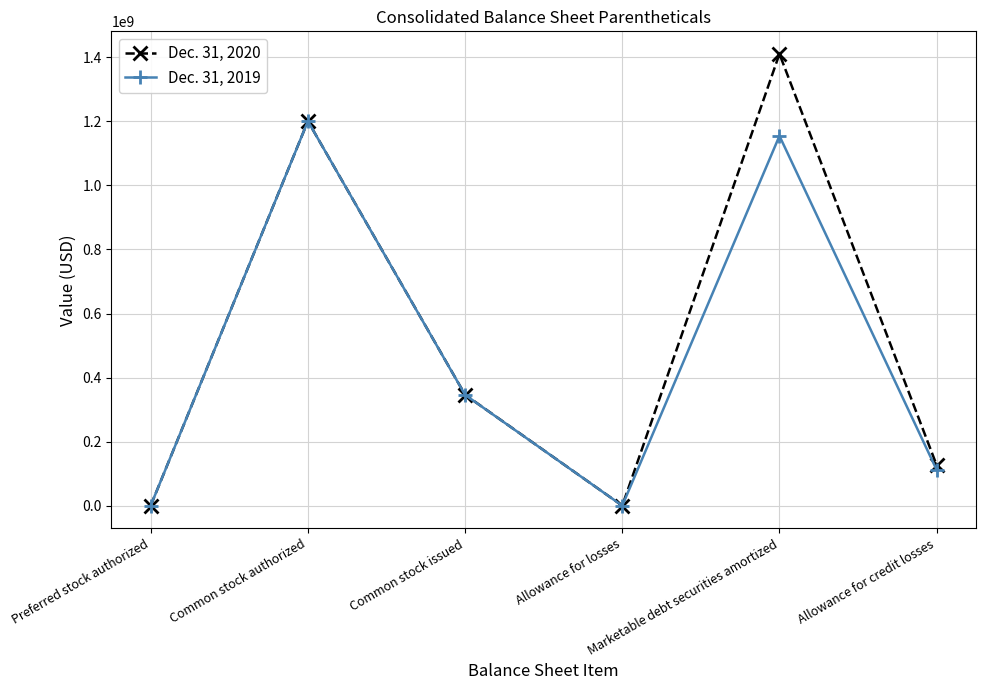

Count the number of data series in this chart.

2